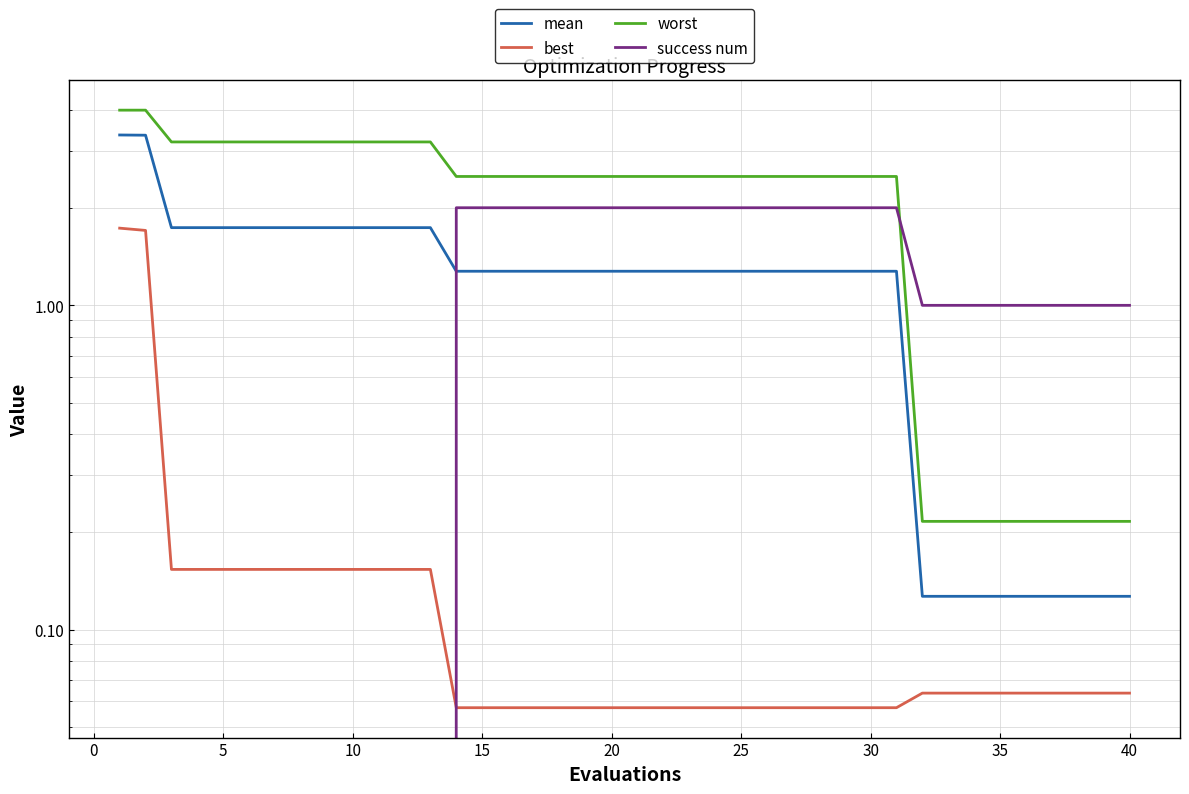

What is the greatest value displayed?

4.0